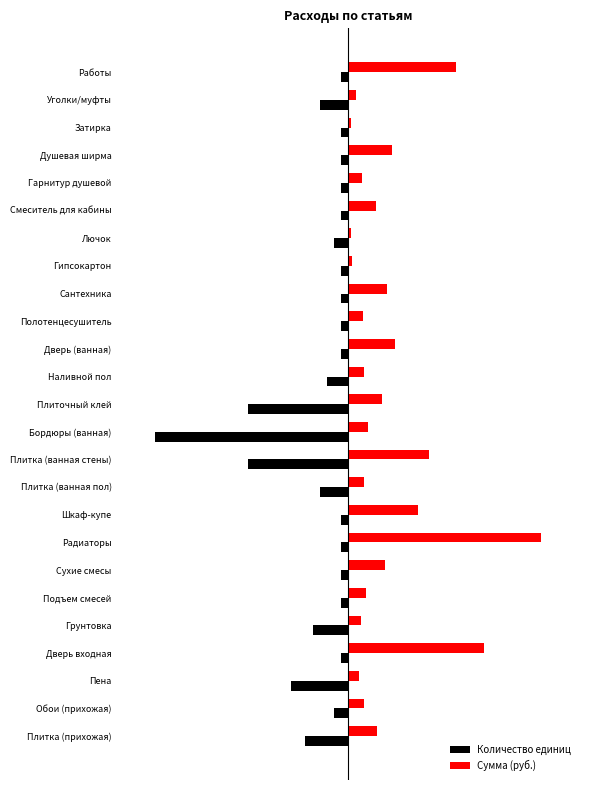

Which series has the widest spread of values?

Сумма (руб.)